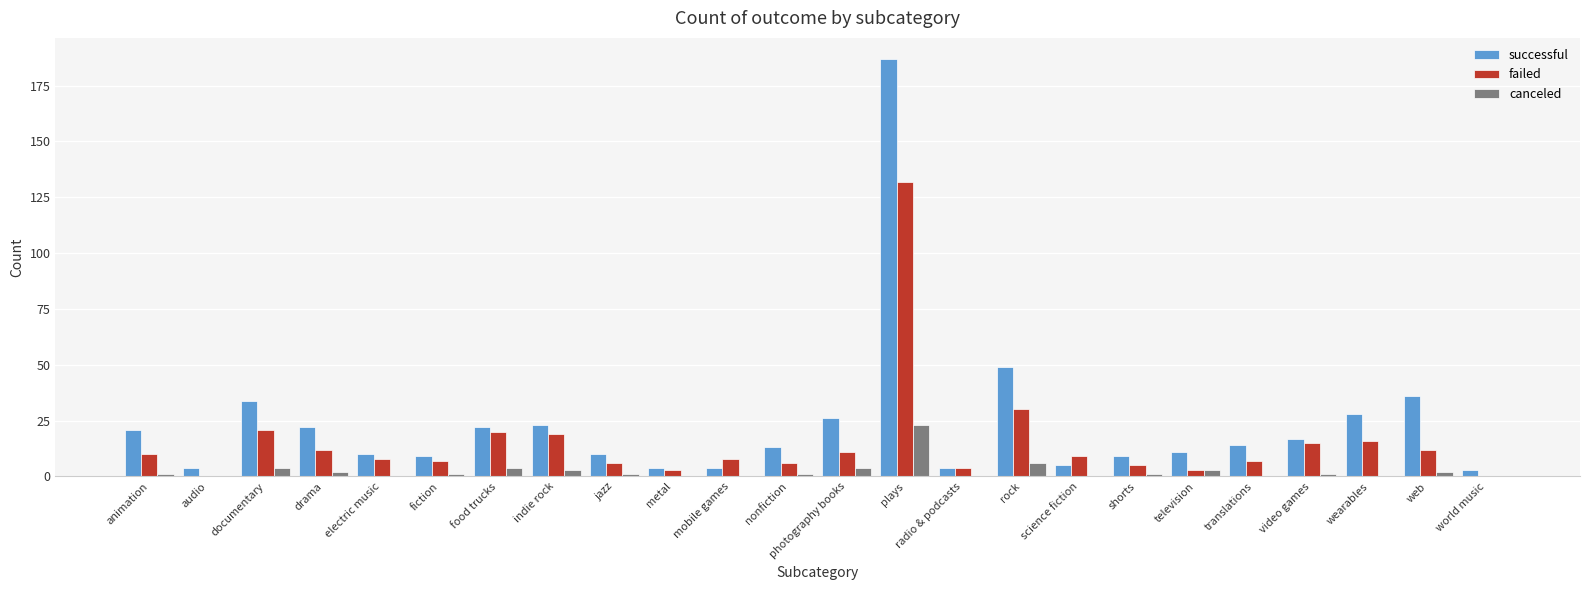

What is the average value of the successful series?

24